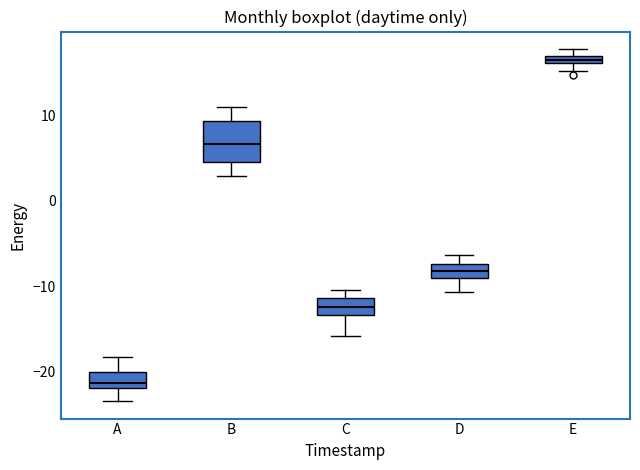

Comparing the boxes themselves (not the whiskers), which one is the tallest?

B